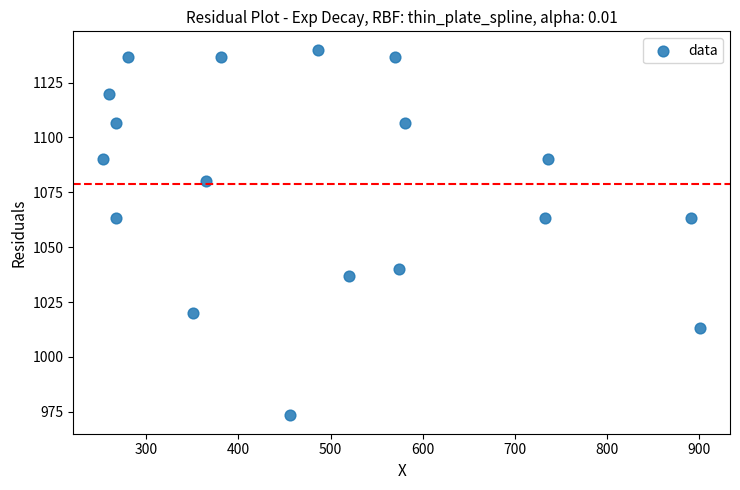

What is the range of Y values (max minus min)?

166.7